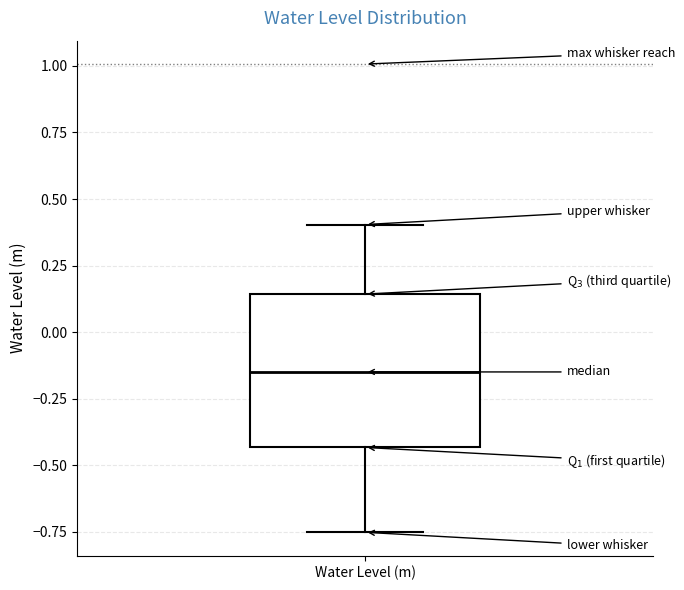

Transcribe this box plot: give where the median line is, the range the box spans, and where the two whiskers end, as read against the y-axis. The values are not printed on the chart, so give them approximately, as read against the axis.

median -0.15, box -0.45 to 0.15, whiskers -0.75 to 0.40